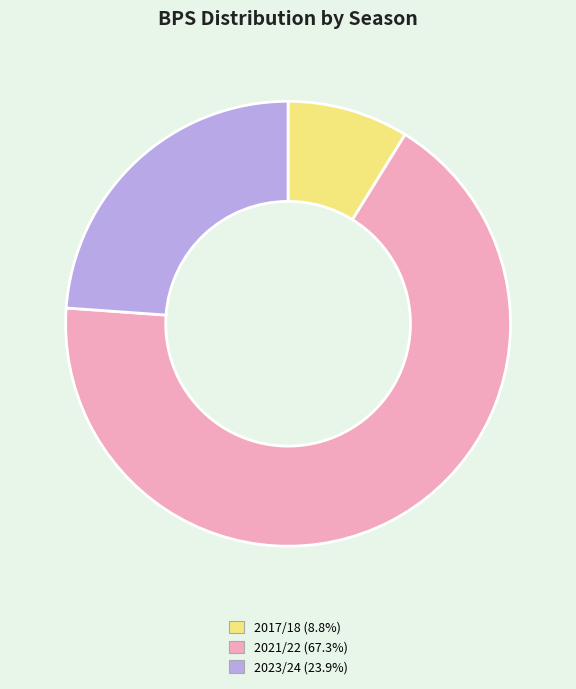

Is there a majority slice in this chart?

Yes